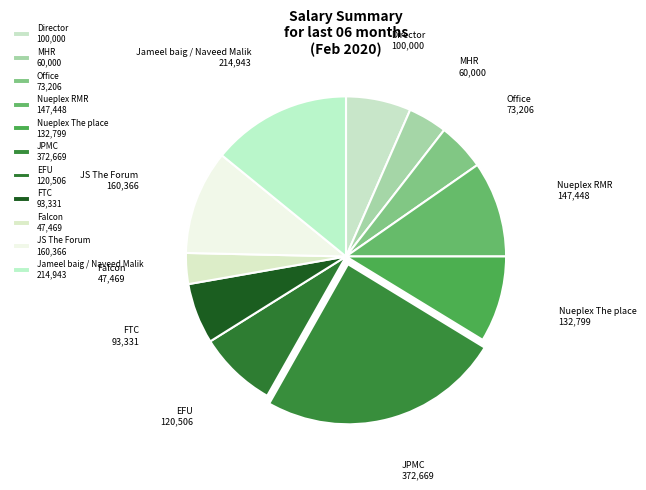

Which has a higher value, Jameel baig / Naveed Malik 214,943 or JPMC 372,669?

JPMC 372,669